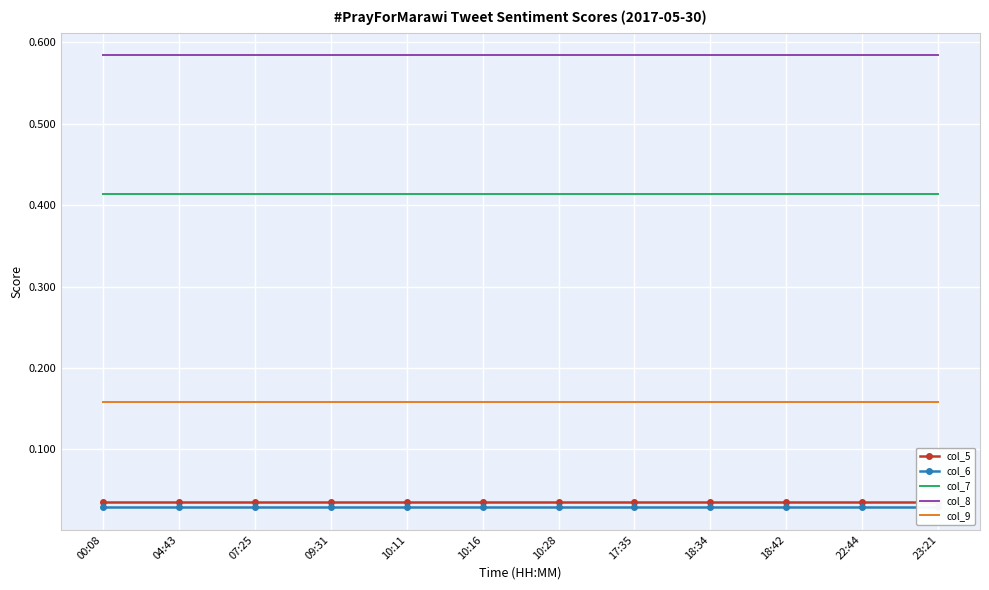

True or false: col_8 and col_9 intersect in this chart.

False